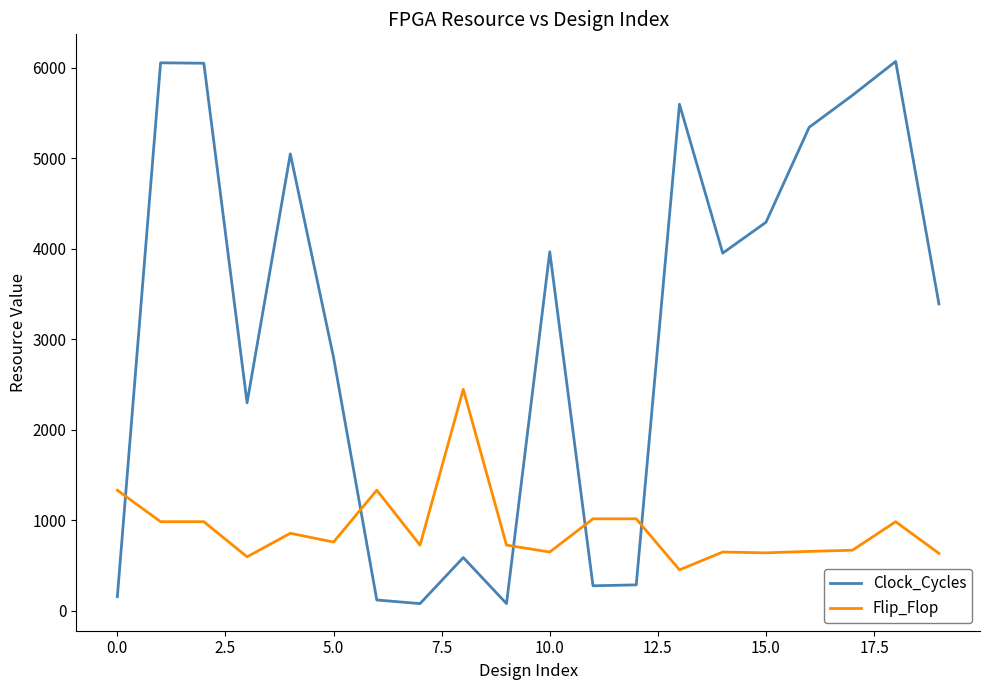

List the series in order of their peak value, highest first.

Clock_Cycles, Flip_Flop